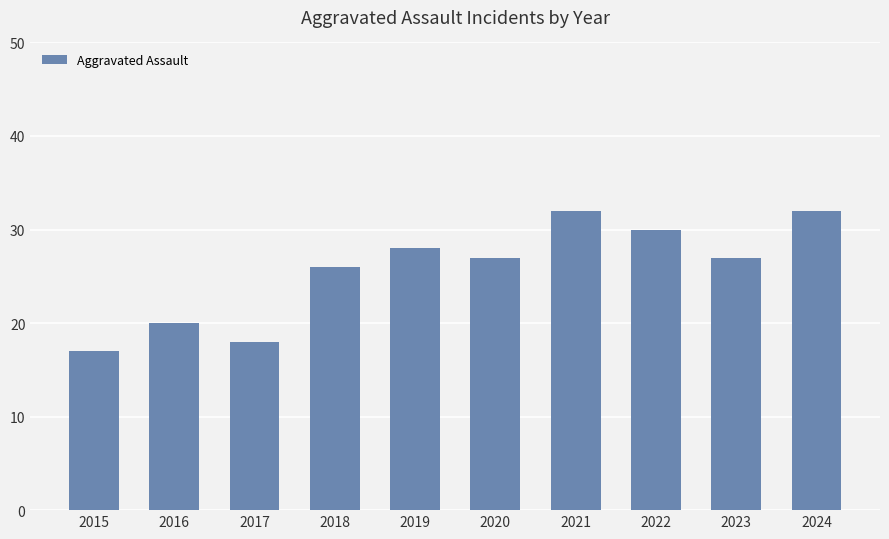

How many categories are shown in the chart?

10